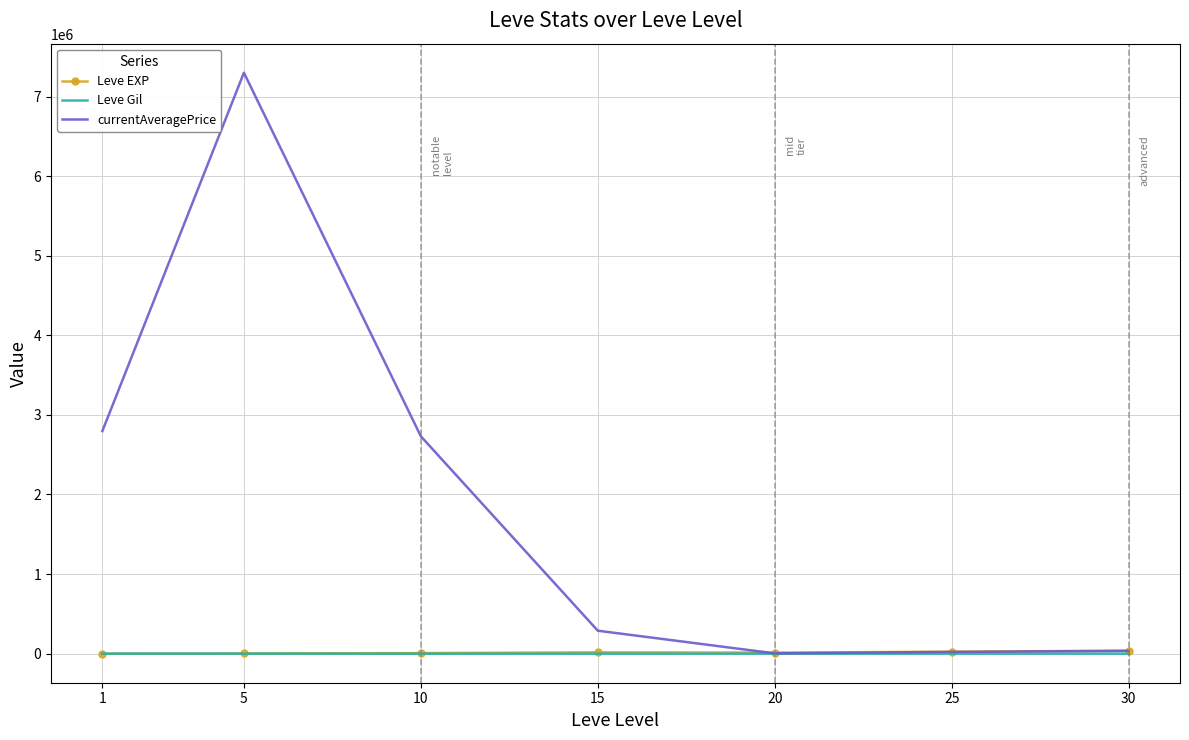

Where is the first local maximum for currentAveragePrice?

5